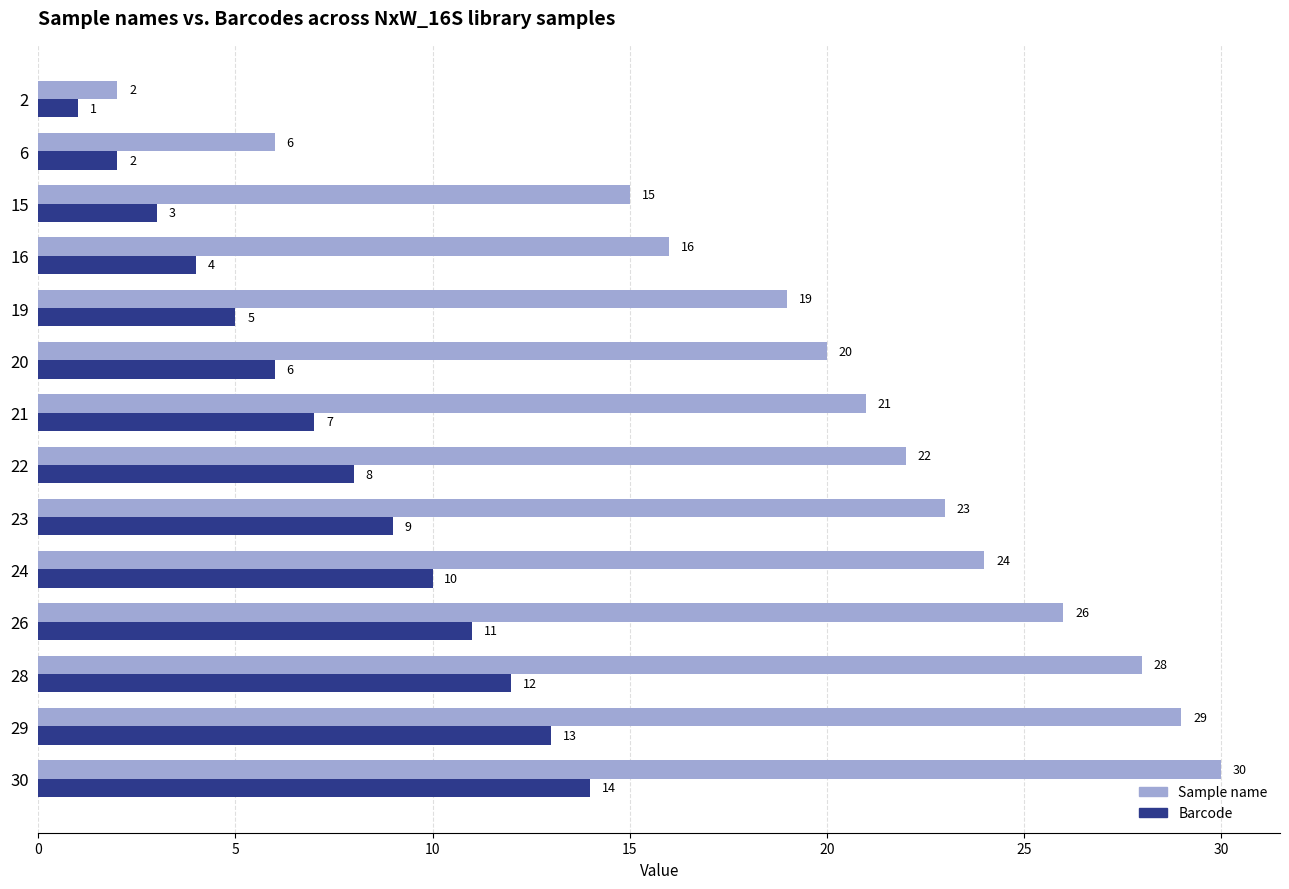

Which series changed the most between 26 and 30?

Sample name